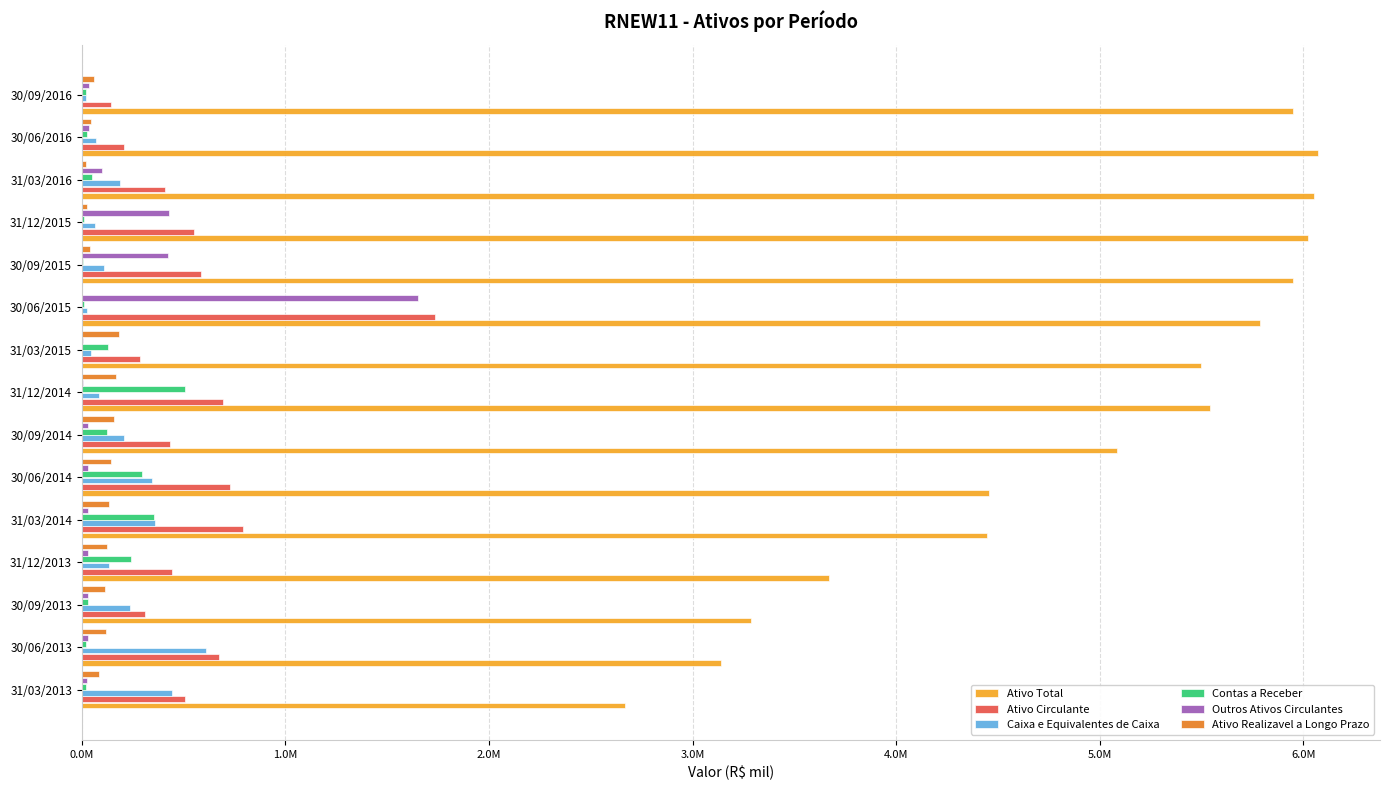

Which series has the largest range (max minus min)?

Ativo Total